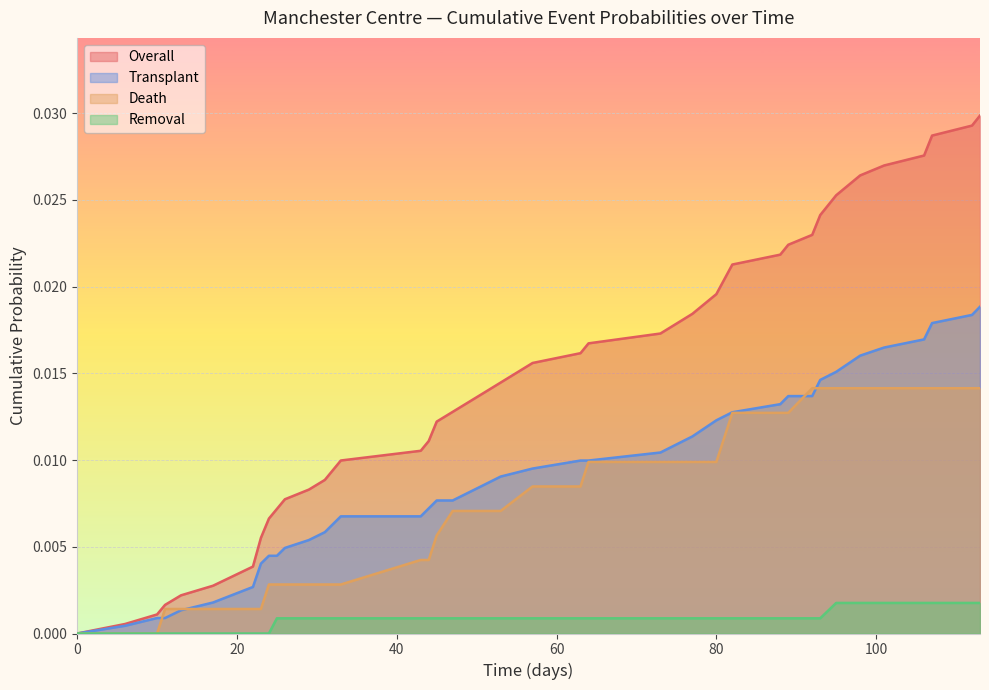

Which series has the largest total across all categories?

Overall